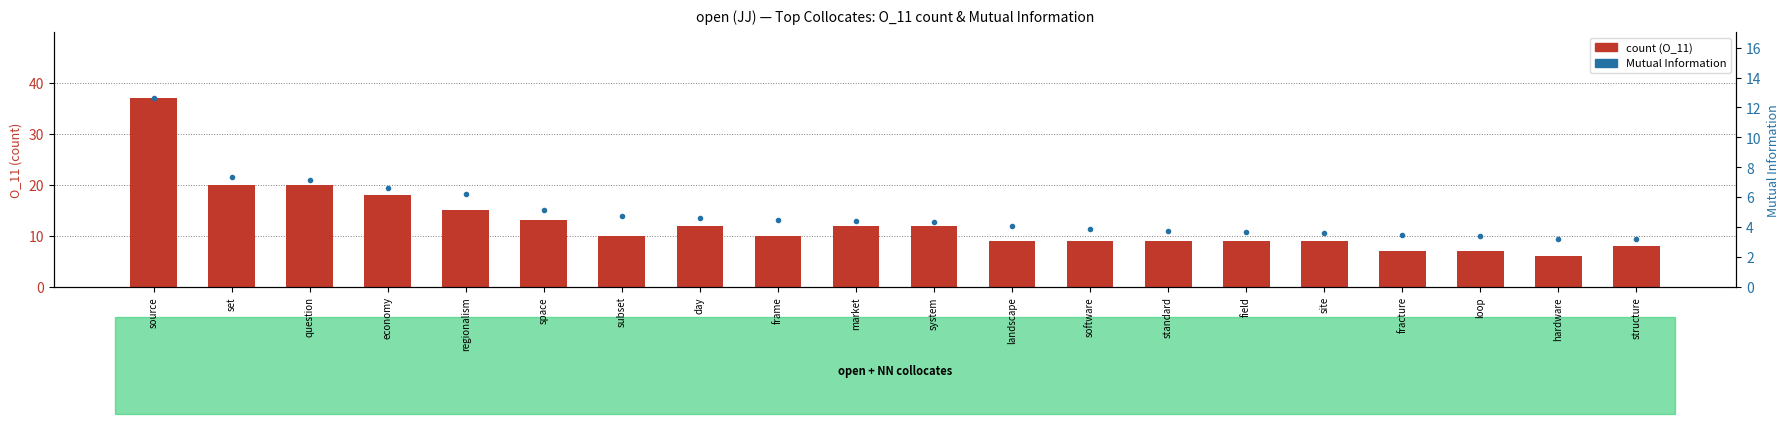

Reading left to right, list all the values displayed in this chart.

count: 37.0	20.0	20.0	18.0	15.0	13.0	10.0	12.0	10.0	12.0	12.0	9.0	9.0	9.0	9.0	9.0	7.0	7.0	6.0	8.0
percentile rank within the sample: 12.6	7.3	7.2	6.6	6.2	5.1	4.8	4.6	4.5	4.4	4.3	4.0	3.9	3.8	3.7	3.6	3.5	3.4	3.2	3.2